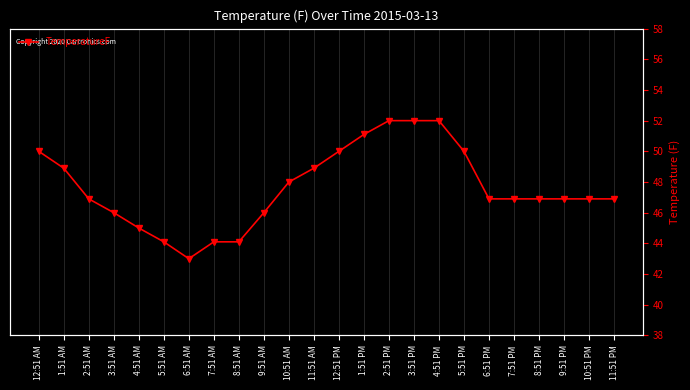

Is this an area chart (filled region under the line)?

No